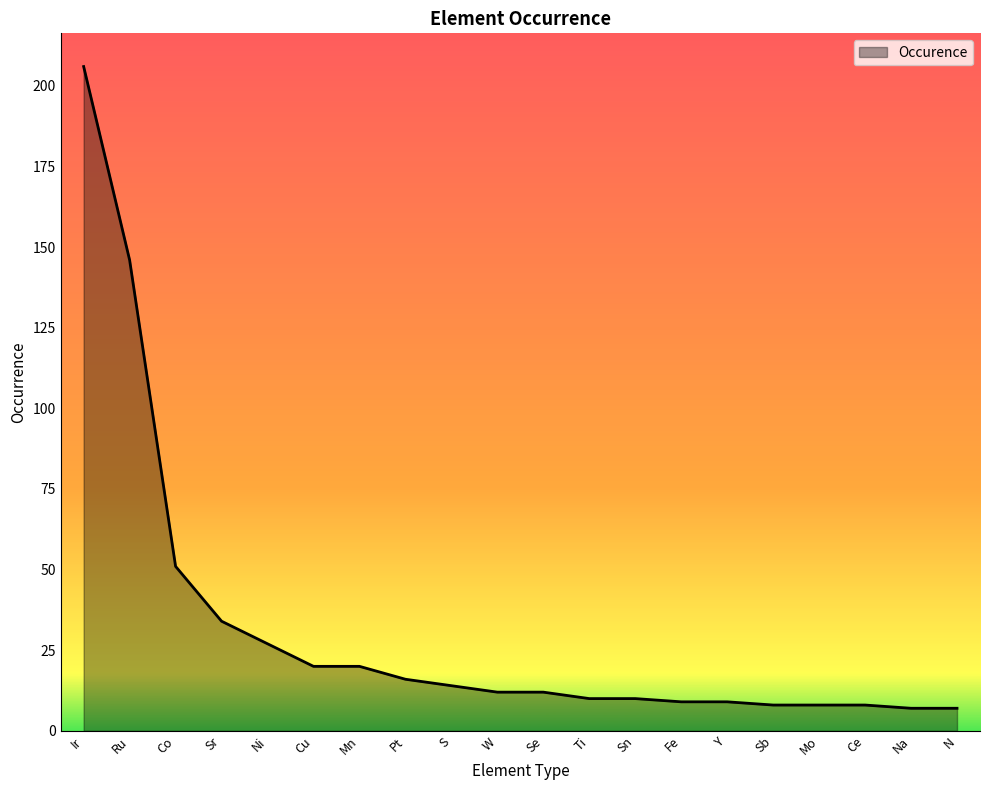

What is the change in value from Ru to Co?

-95